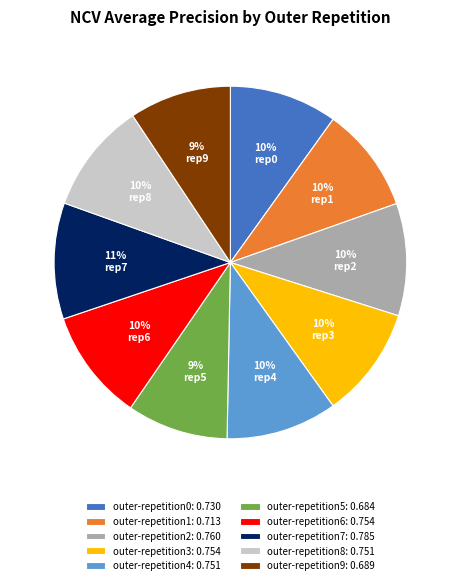

Does any single category account for the majority?

No